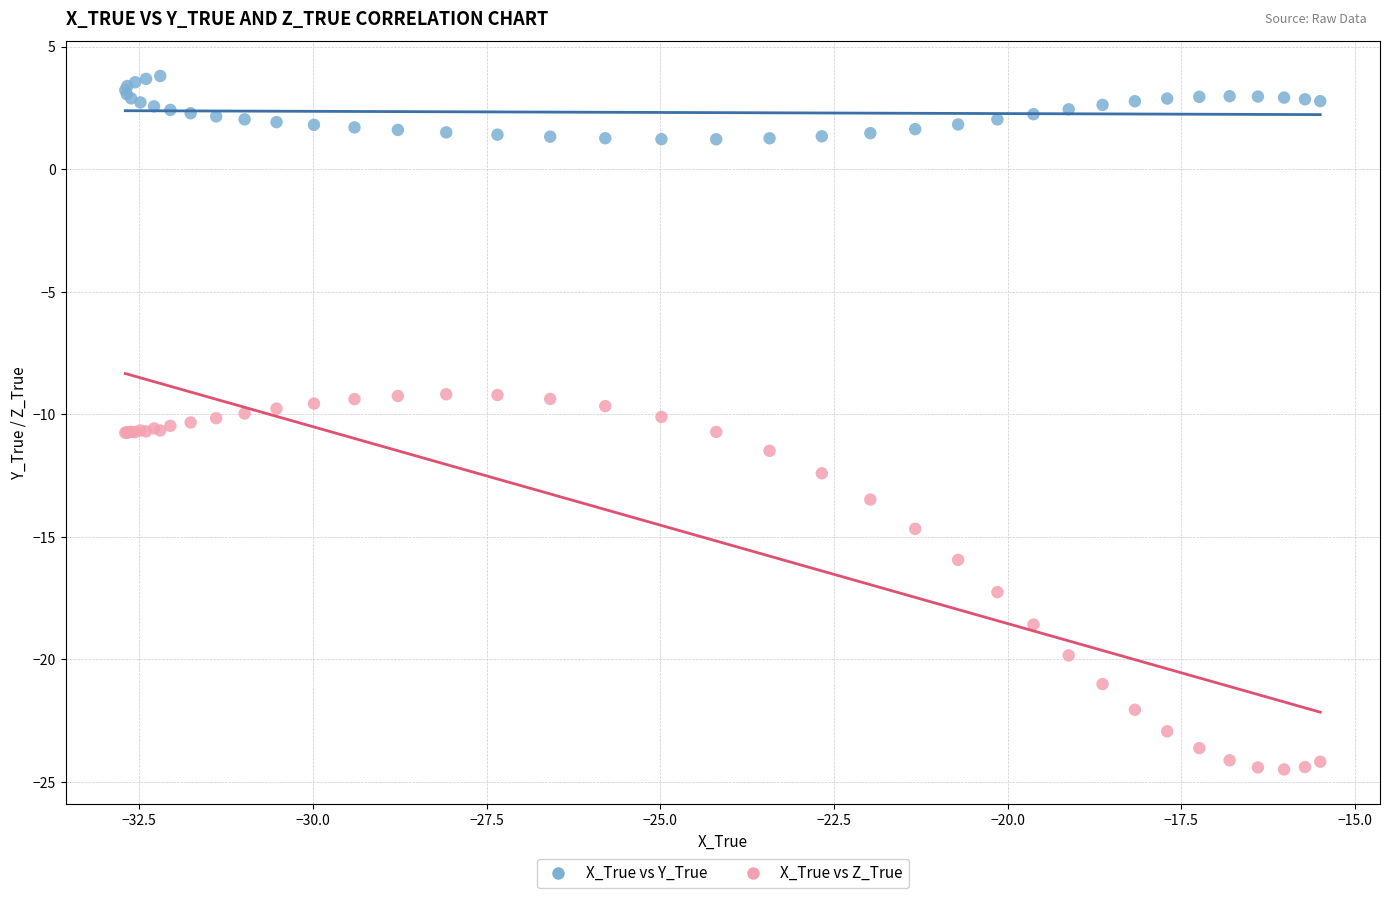

Which series reaches the minimum Y coordinate?

X_True vs Z_True